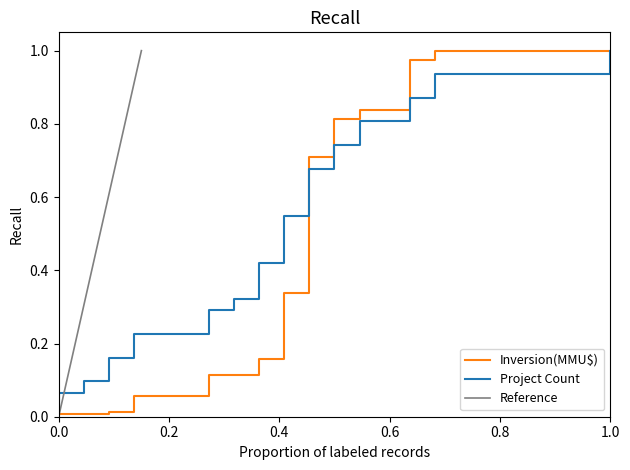

Does the chart have visible grid lines?

No